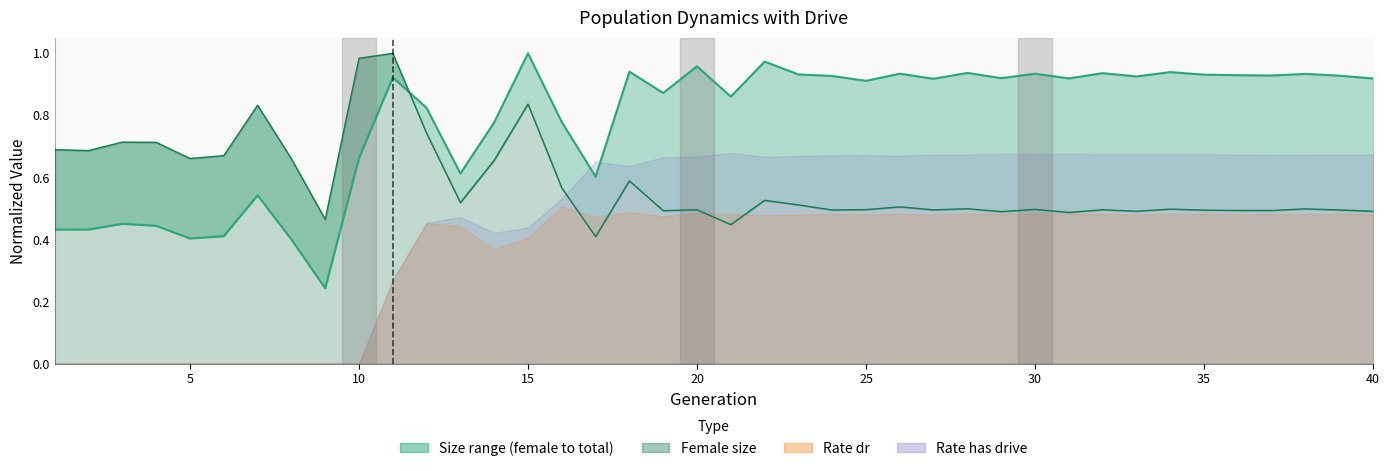

True or false: size has more than 2 interior local peaks.

True